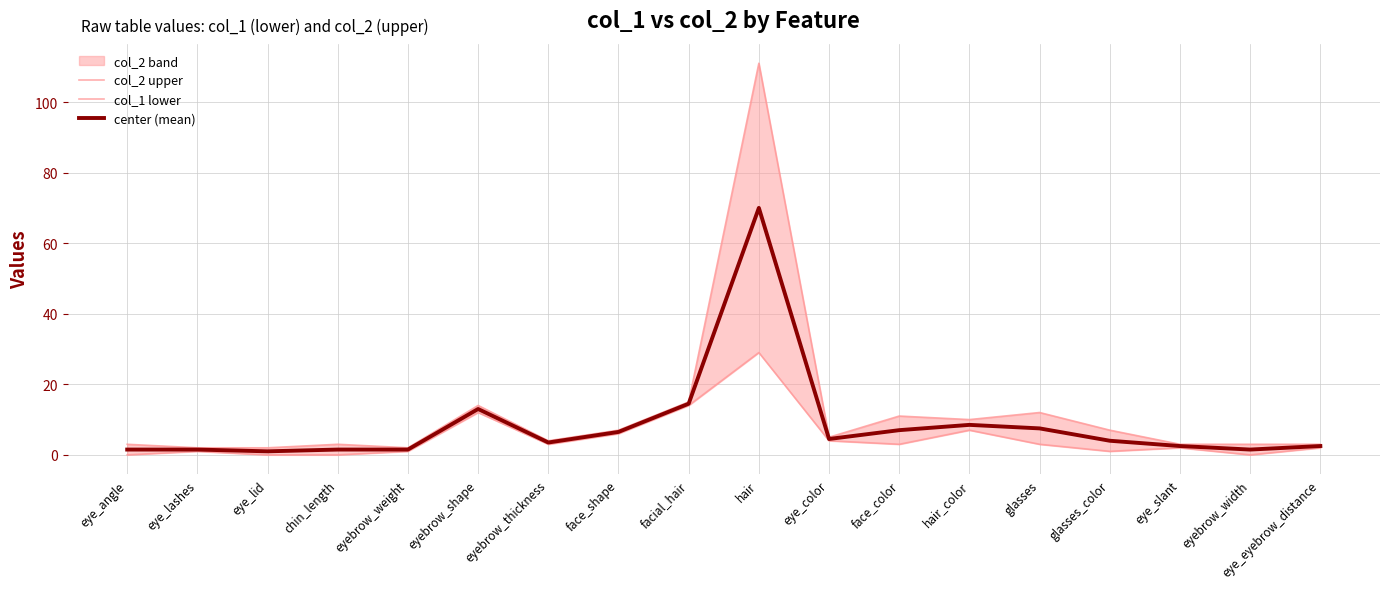

True or false: col_1 lower has a value of -13.0 at chin_length.

False